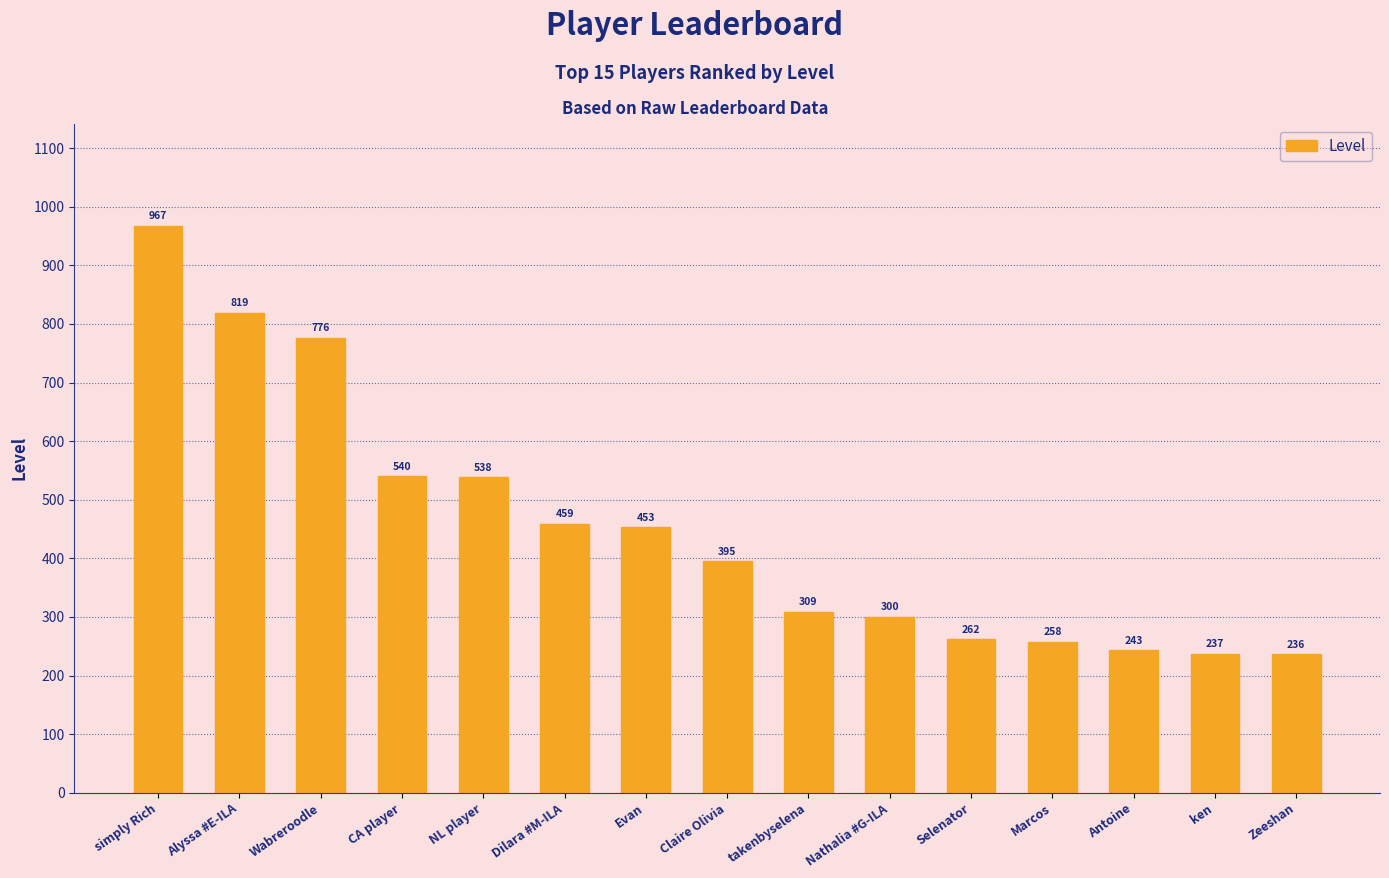

What is the ratio of the value at Selenator to the value at Antoine?

1.1